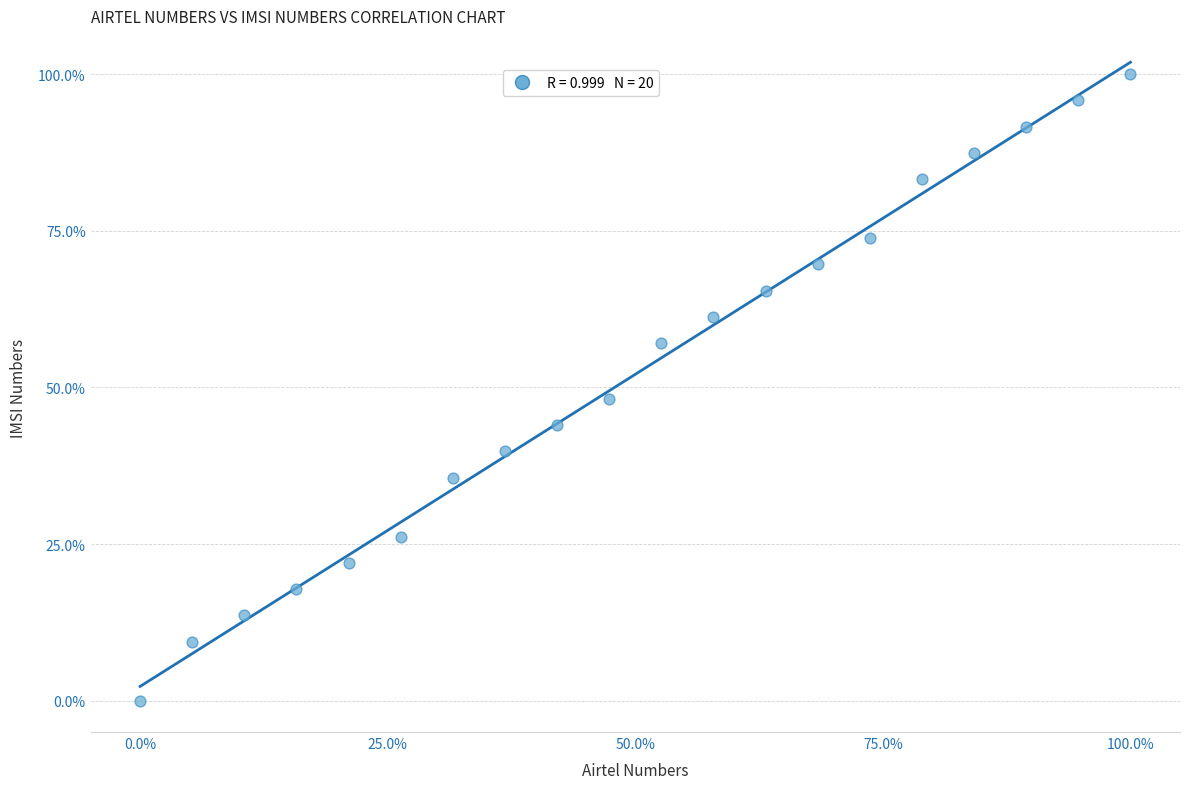

What is the range of Y values (max minus min)?

100.0